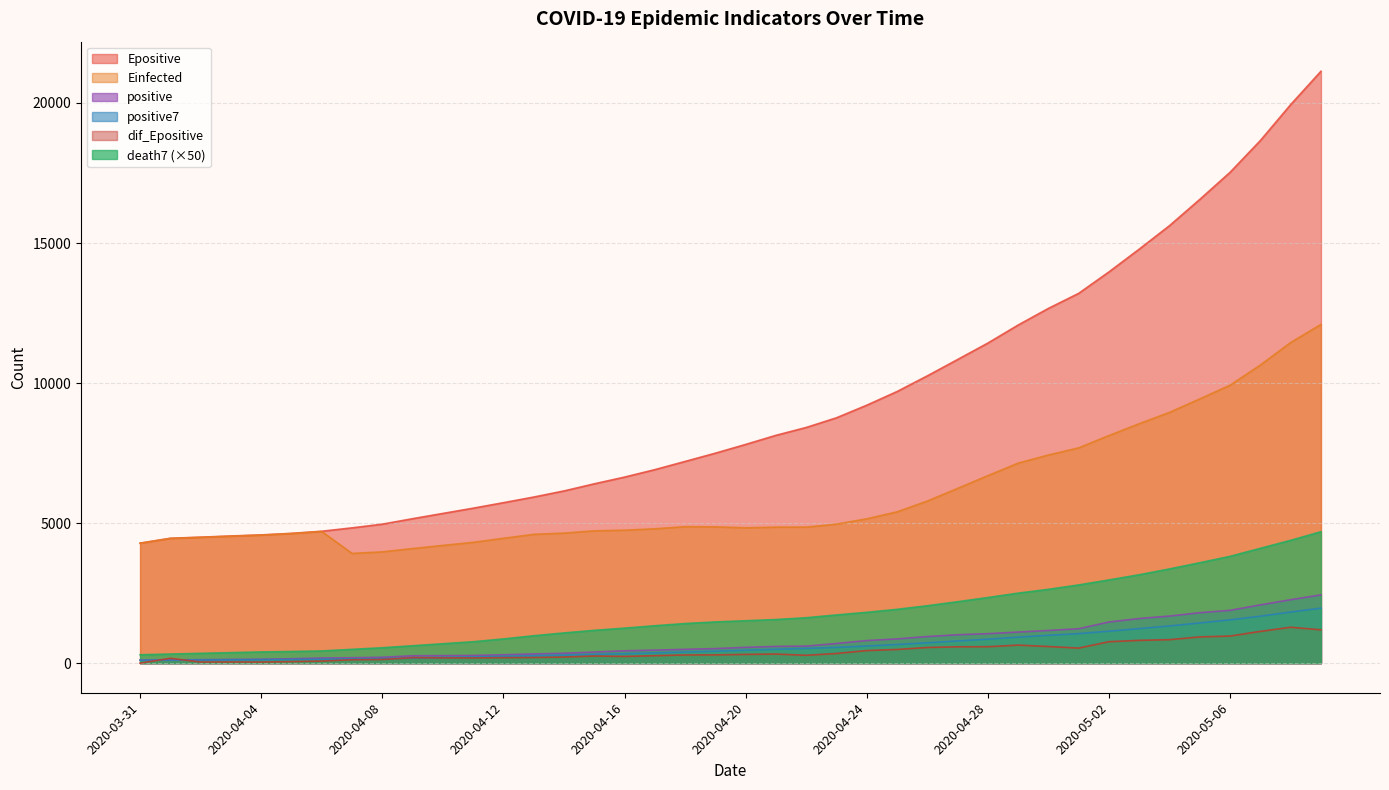

Which series has the largest range (max minus min)?

Epositive